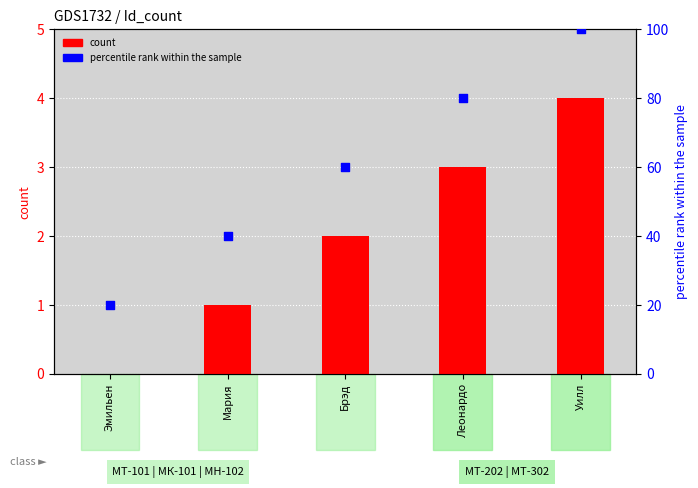

At how many categories does at least one series exceed 76?

2